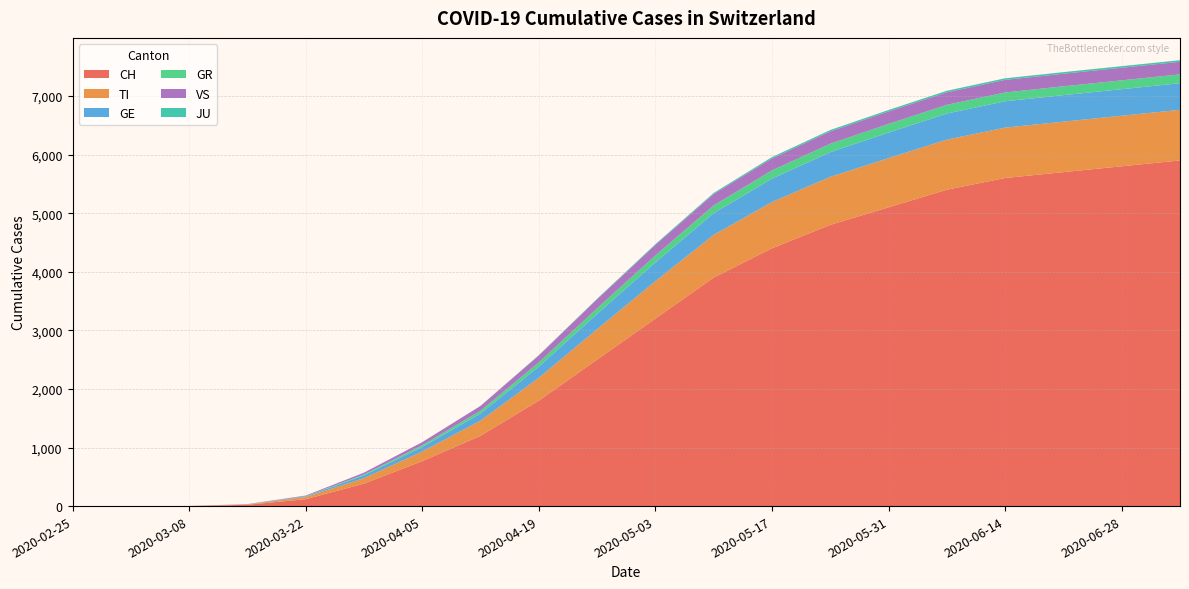

Reading right to left, transcribe all the data shown in this chart.

CH: 2020-07-05=5900	2020-06-28=5800	2020-06-21=5700	2020-06-14=5600	2020-06-07=5400	2020-05-31=5100	2020-05-24=4800	2020-05-17=4400	2020-05-10=3900	2020-05-03=3200	2020-04-26=2500	2020-04-19=1800	2020-04-12=1200	2020-04-05=767	2020-03-29=384	2020-03-22=118	2020-03-15=22	2020-03-08=2	2020-03-01=0	2020-02-25=0
TI: 2020-07-05=864	2020-06-28=863	2020-06-21=862	2020-06-14=860	2020-06-07=855	2020-05-31=840	2020-05-24=820	2020-05-17=790	2020-05-10=730	2020-05-03=640	2020-04-26=520	2020-04-19=390	2020-04-12=260	2020-04-05=165	2020-03-29=93	2020-03-22=37	2020-03-15=6	2020-03-08=0	2020-03-01=0	2020-02-25=0
GE: 2020-07-05=454	2020-06-28=453	2020-06-21=452	2020-06-14=450	2020-06-07=445	2020-05-31=435	2020-05-24=420	2020-05-17=400	2020-05-10=370	2020-05-03=320	2020-04-26=260	2020-04-19=190	2020-04-12=120	2020-04-05=77	2020-03-29=48	2020-03-22=10	2020-03-15=4	2020-03-08=0	2020-03-01=0	2020-02-25=0
GR: 2020-07-05=151	2020-06-28=151	2020-06-21=151	2020-06-14=150	2020-06-07=149	2020-05-31=148	2020-05-24=145	2020-05-17=140	2020-05-10=132	2020-05-03=118	2020-04-26=96	2020-04-19=72	2020-04-12=48	2020-04-05=30	2020-03-29=15	2020-03-22=4	2020-03-15=0	2020-03-08=0	2020-03-01=0	2020-02-25=0
VS: 2020-07-05=215	2020-06-28=215	2020-06-21=215	2020-06-14=215	2020-06-07=214	2020-05-31=213	2020-05-24=210	2020-05-17=205	2020-05-10=195	2020-05-03=180	2020-04-26=155	2020-04-19=120	2020-04-12=82	2020-04-05=53	2020-03-29=31	2020-03-22=11	2020-03-15=2	2020-03-08=0	2020-03-01=0	2020-02-25=0
JU: 2020-07-05=27	2020-06-28=27	2020-06-21=27	2020-06-14=27	2020-06-07=26	2020-05-31=25	2020-05-24=24	2020-05-17=22	2020-05-10=18	2020-05-03=14	2020-04-26=9	2020-04-19=5	2020-04-12=2	2020-04-05=0	2020-03-29=0	2020-03-22=0	2020-03-15=0	2020-03-08=0	2020-03-01=0	2020-02-25=0